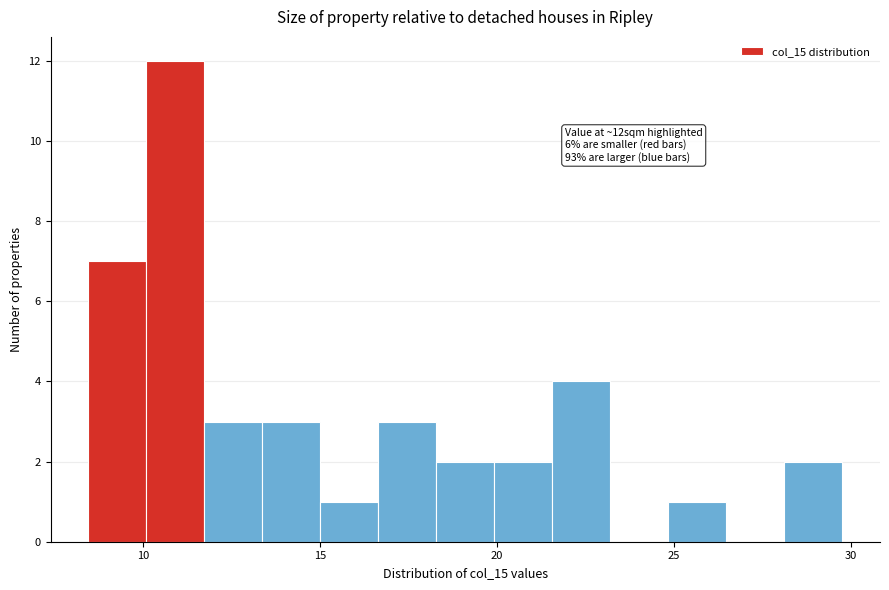

Around what value on the x-axis is the tallest bar? Give the approximate position of its centre, as read against the axis.

11.0